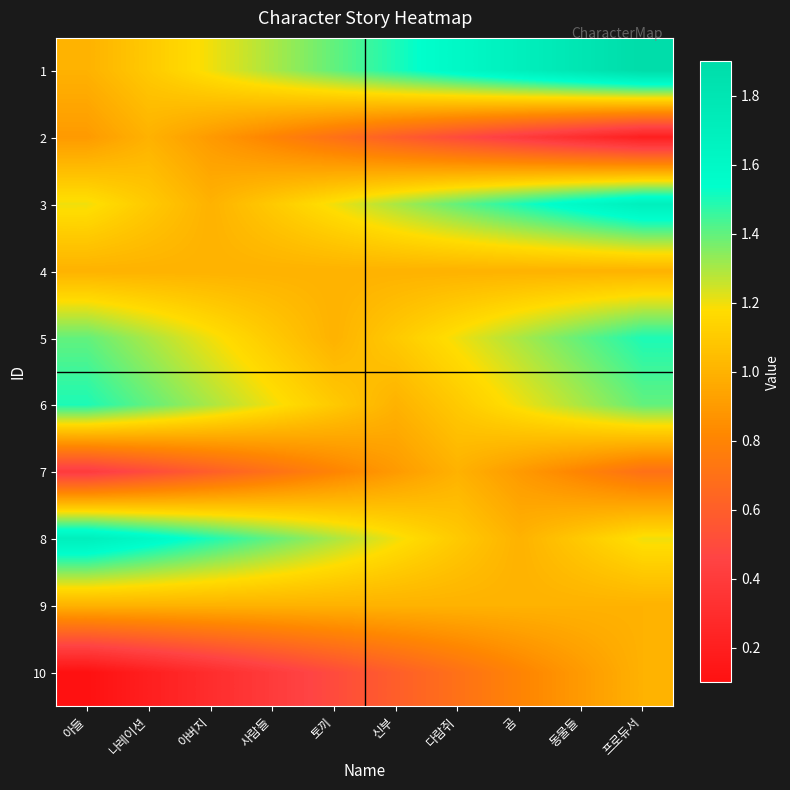

Which series has the largest total across all categories?

1